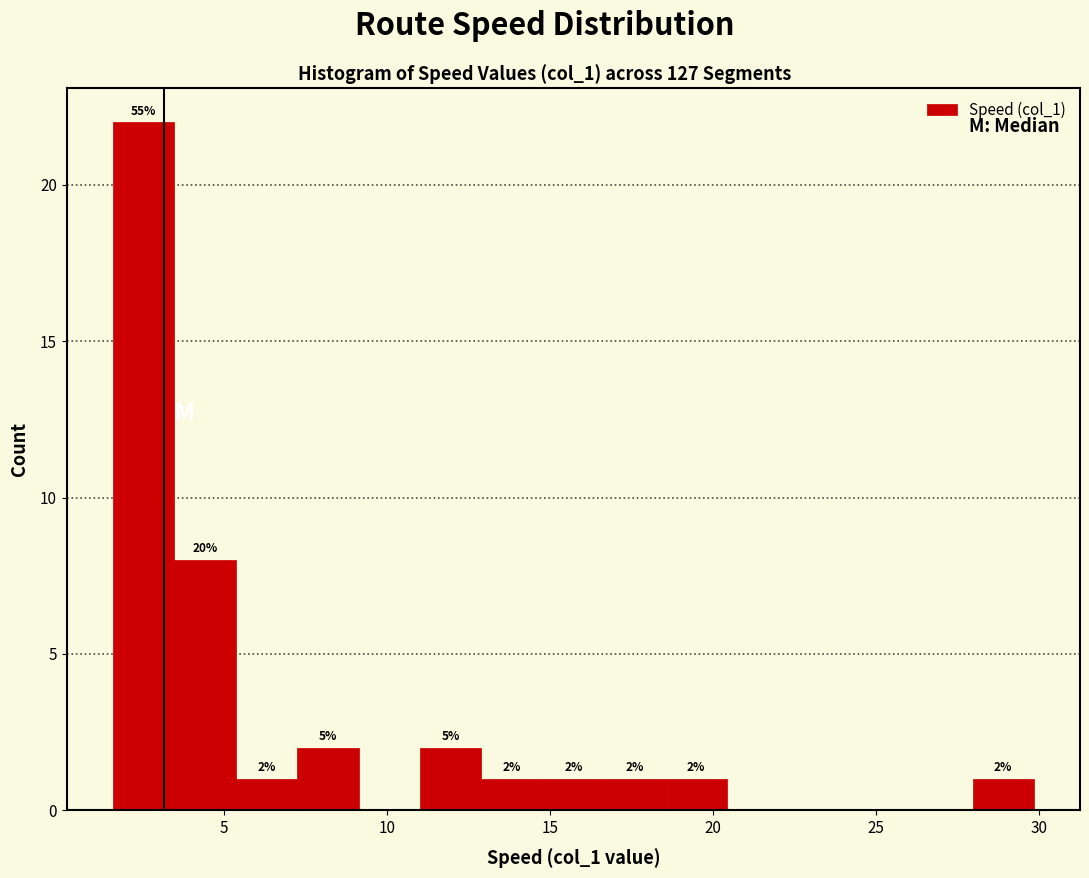

Around what value on the x-axis is the tallest bar? Give the approximate position of its centre, as read against the axis.

2.5